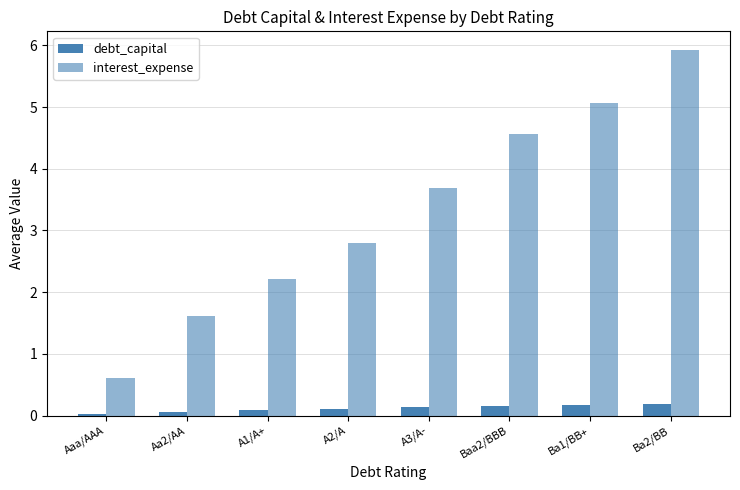

Is it true that debt_capital equals 0.2 at Baa2/BBB?

True